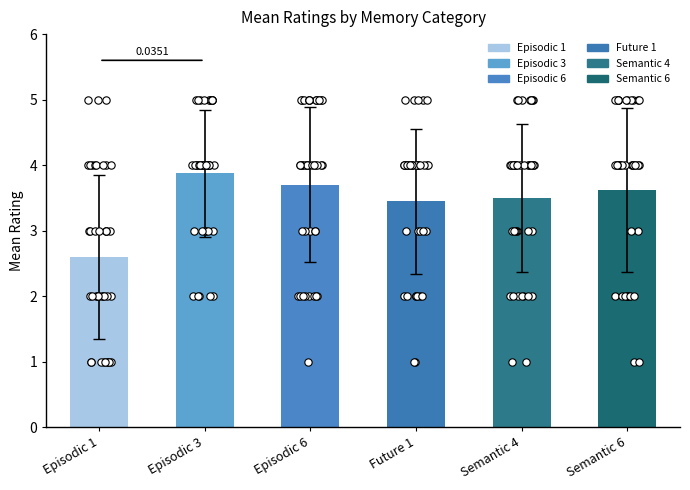

Which series has the largest total across all categories?

Episodic 3